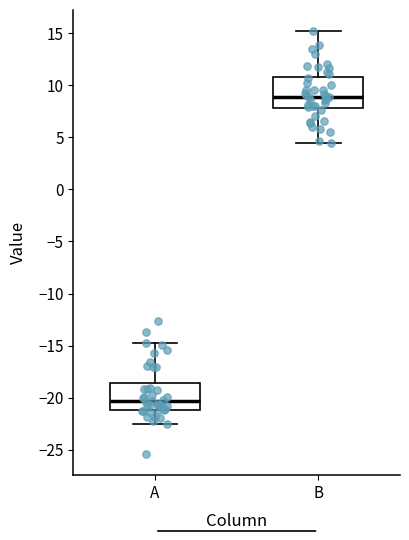

Reading left to right, transcribe this box plot: for each box, give where its median line is, the range the box spans, and where its two whiskers end, as read against the y-axis. The values are not printed on the chart, so give them approximately, as read against the axis.

A: median -20.5, box -21.0 to -18.5, whiskers -22.5 to -15.0
B: median 9.0, box 8.0 to 11.0, whiskers 4.5 to 15.0